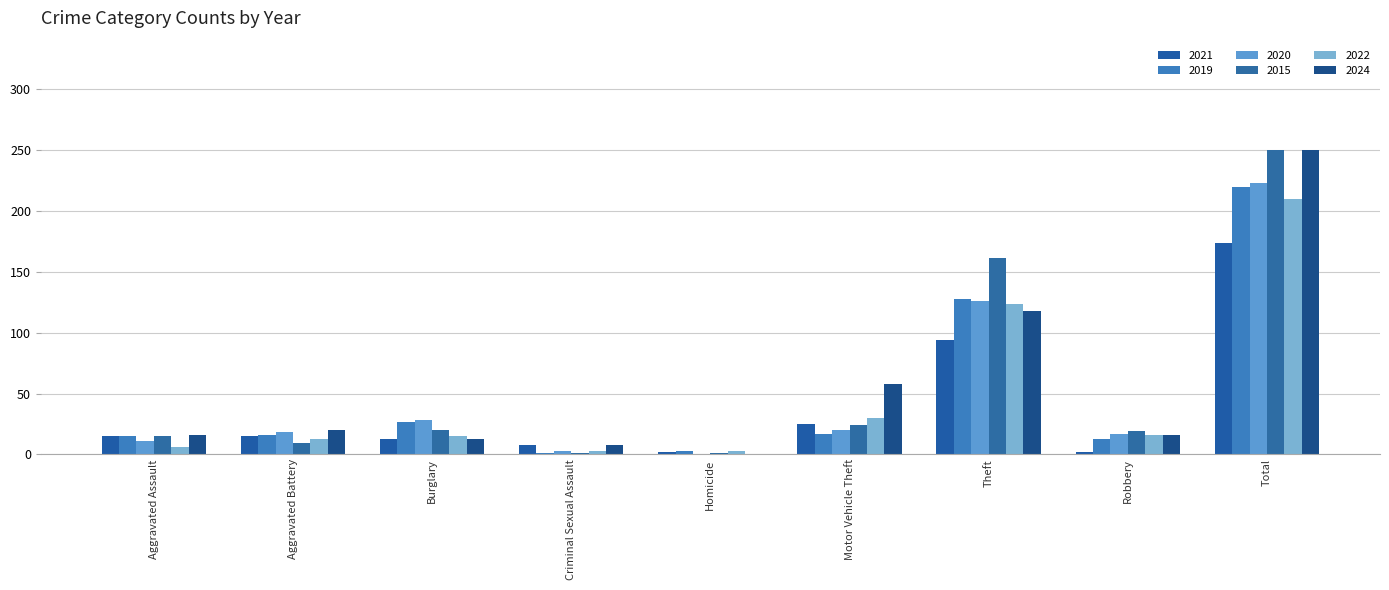

At how many categories does at least one series exceed 67?

2